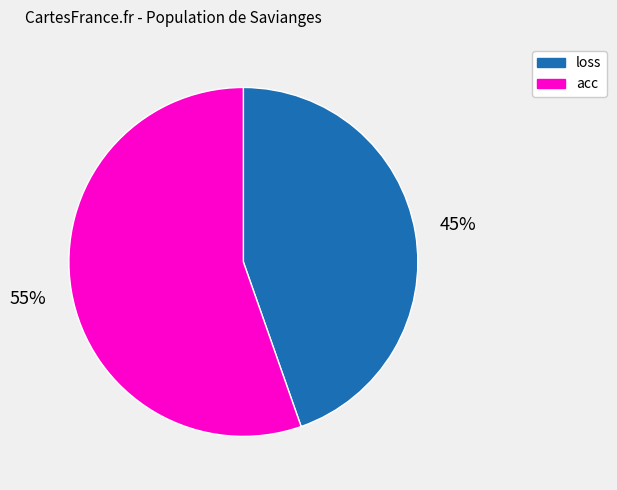

What is the majority slice?

acc